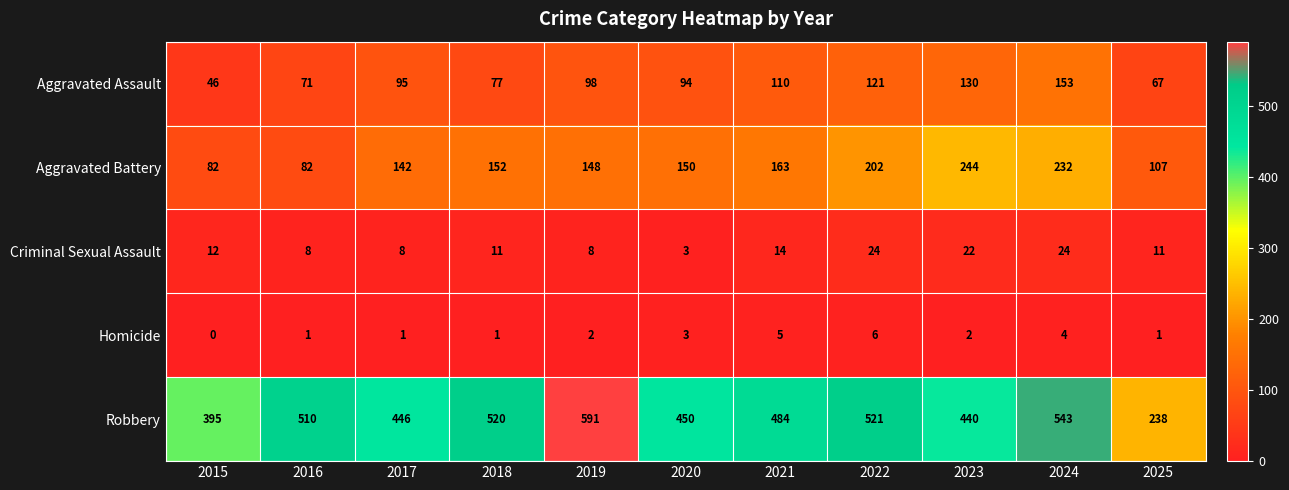

What is the average value of the Aggravated Battery series?

155